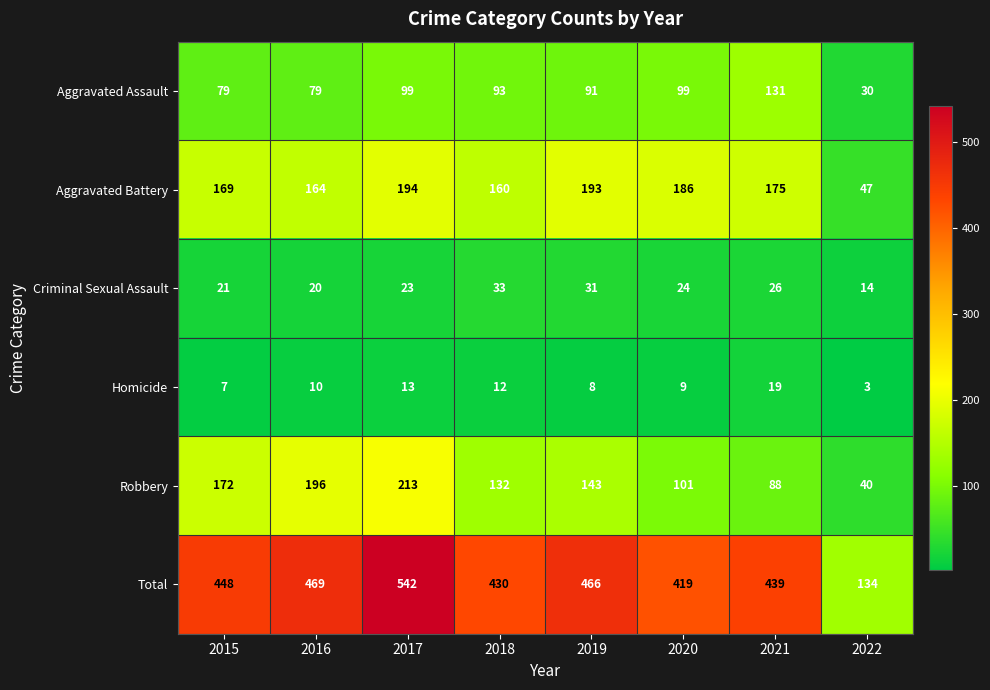

At which category does the chart reach its peak across all series?

2017